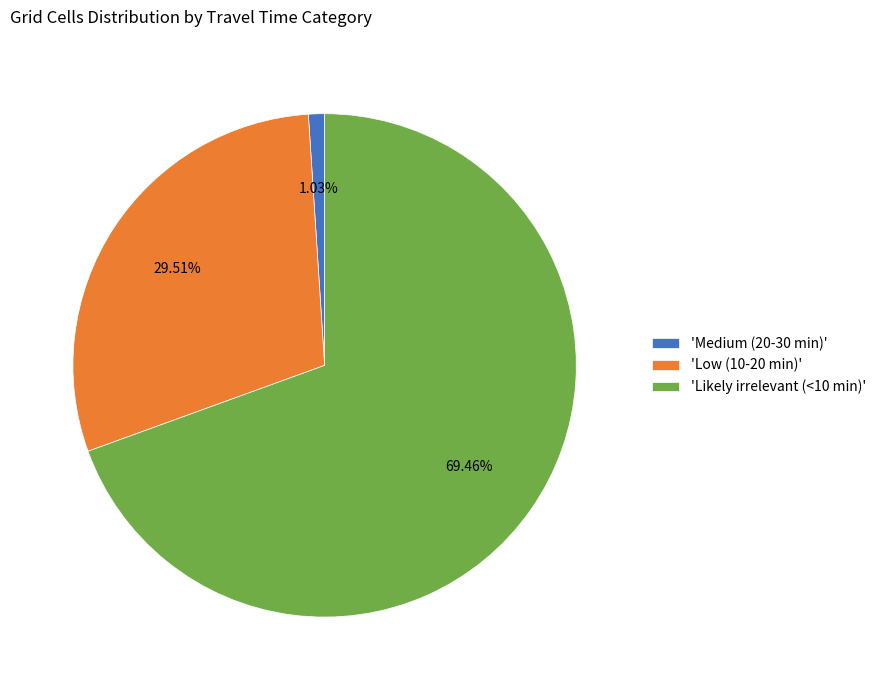

How many slices are in this pie chart?

3